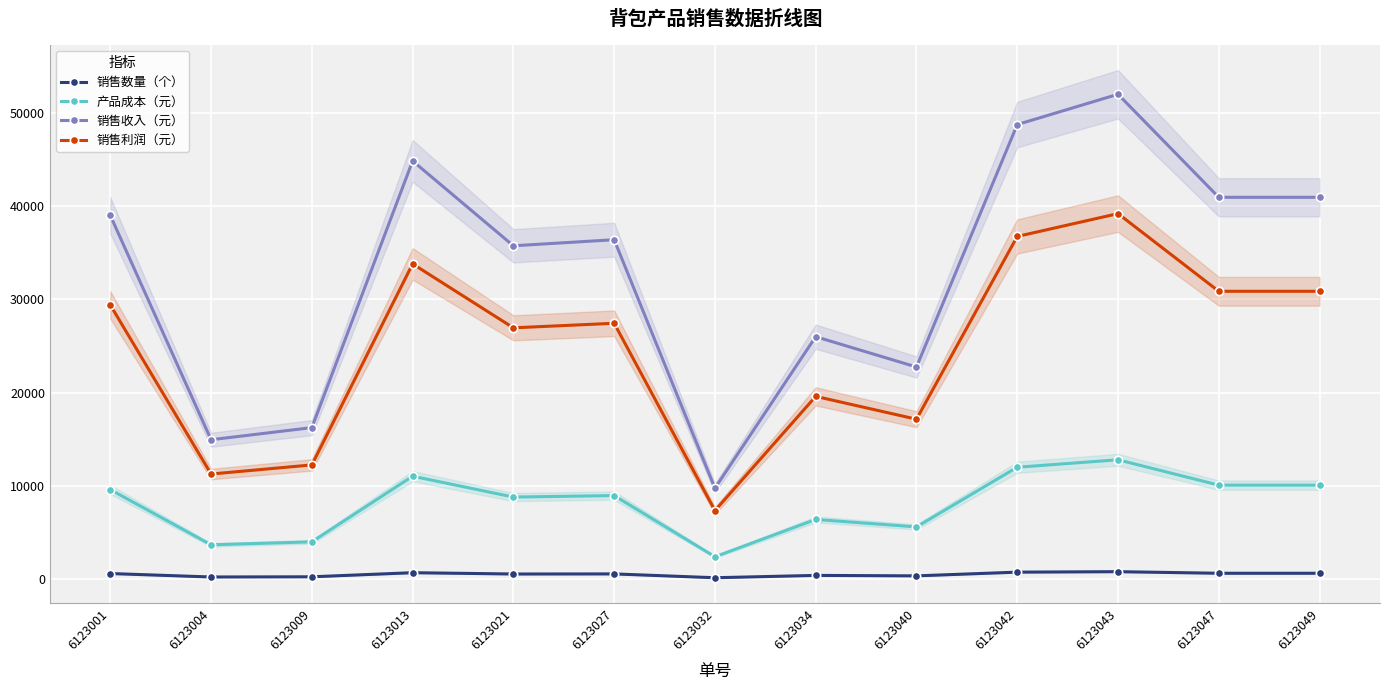

List the series in order of their peak value, lowest first.

销售数量（个）, 产品成本（元）, 销售利润（元）, 销售收入（元）